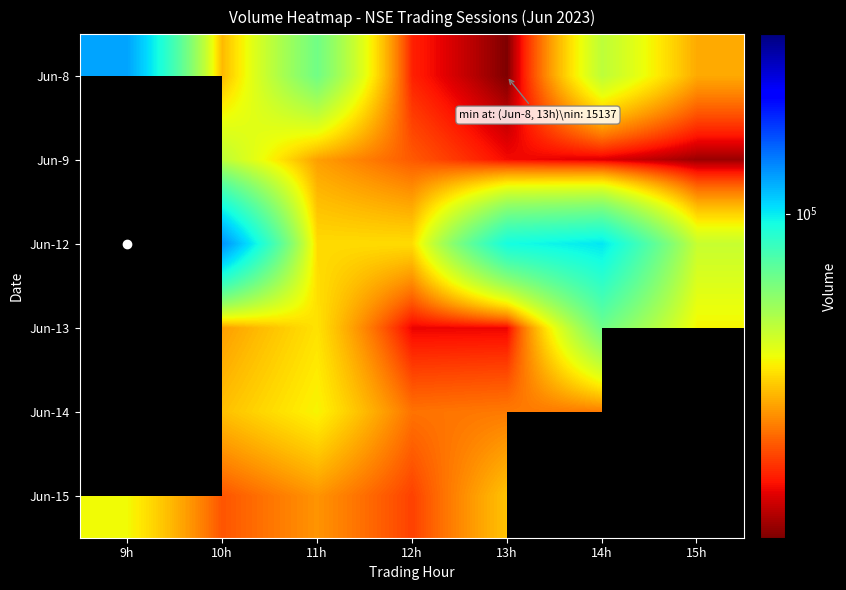

What is the sum of the Jun-12 values at 10h and 13h?

222658.0